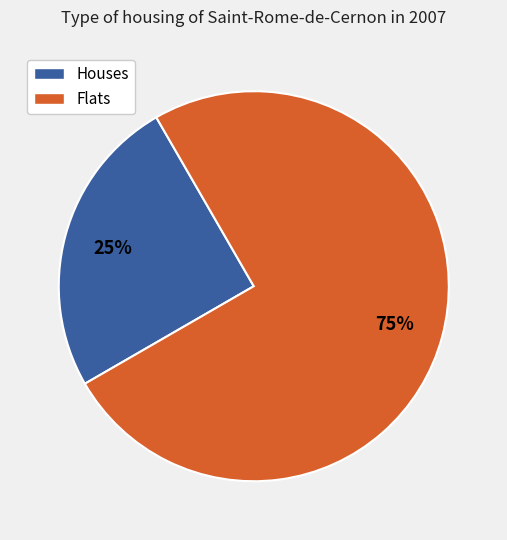

To the nearest percent, what is the difference between the largest and smallest slice percentages?

50%